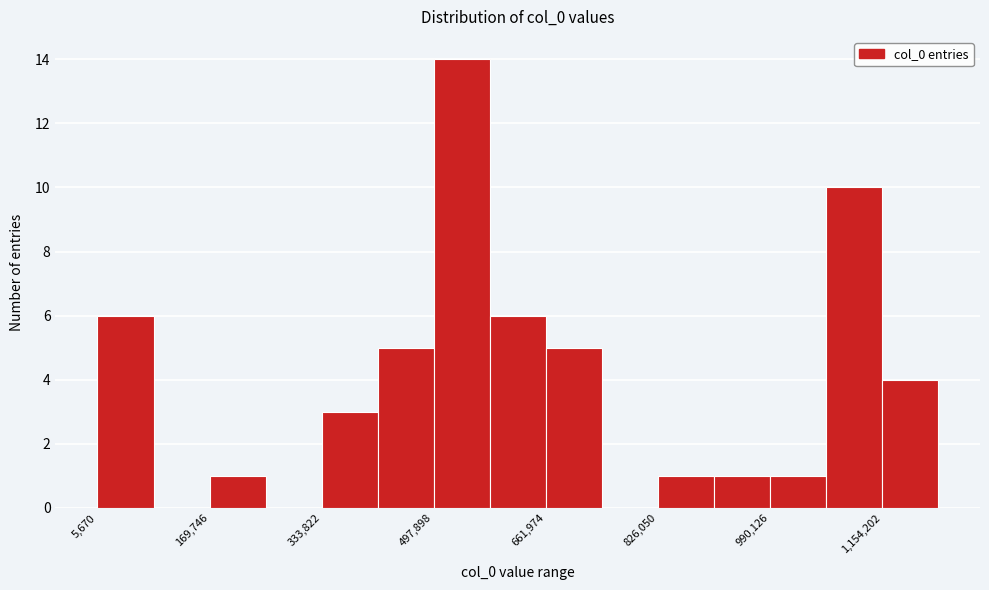

Reading left to right, transcribe this chart: for each bar, give the range it covers on the x-axis and its height. Neither the bar edges nor the heights are printed on the chart, so give them approximately, as read against the axes.

0 to 80000: 6
80000 to 160000: 0
160000 to 260000: 1
260000 to 340000: 0
340000 to 420000: 3
420000 to 500000: 5
500000 to 580000: 14
580000 to 660000: 6
660000 to 740000: 5
740000 to 820000: 0
820000 to 900000: 1
900000 to 1000000: 1
1000000 to 1080000: 1
1080000 to 1160000: 10
1160000 to 1240000: 4